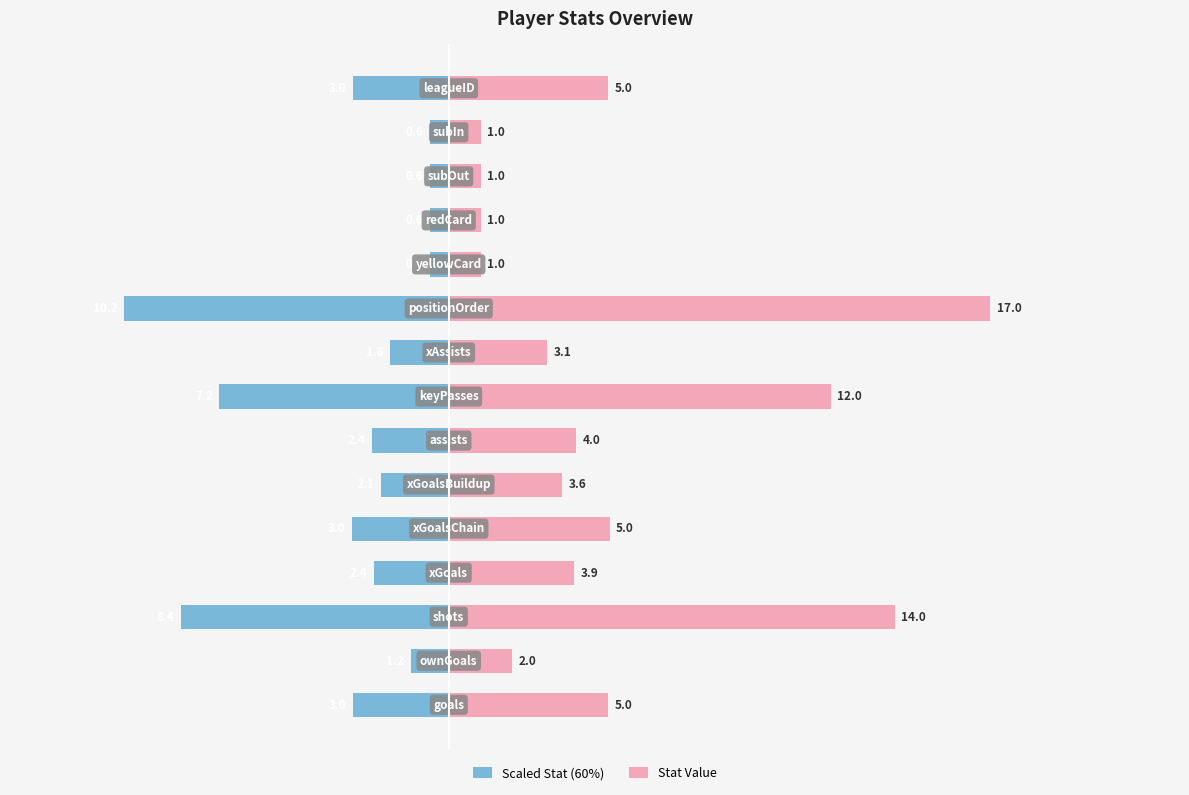

What is the difference between the Scaled Stat (60%) values at 0 and 10?

1.8